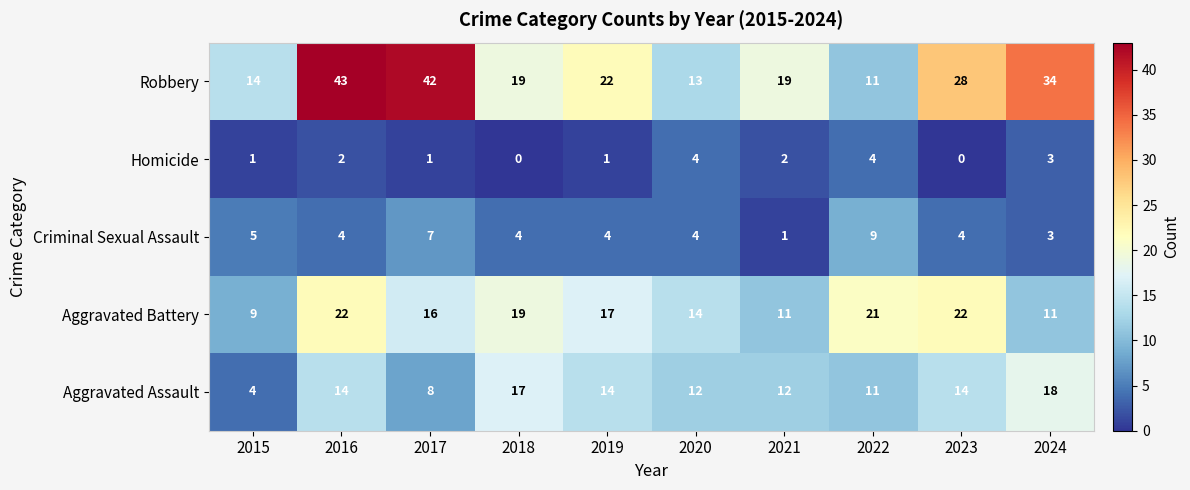

How many series are shown in this chart?

5